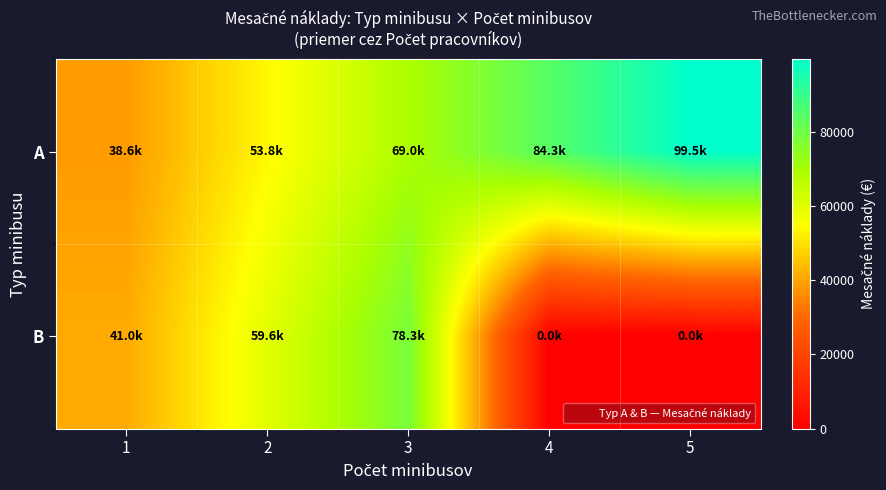

Reading right to left, list all the values displayed in this chart.

A: 5=99488.0	4=84339.6	3=68993.8	2=53775.3	1=38578.9
B: 5=0.0	4=0.0	3=78284.2	2=59577.1	1=41005.3